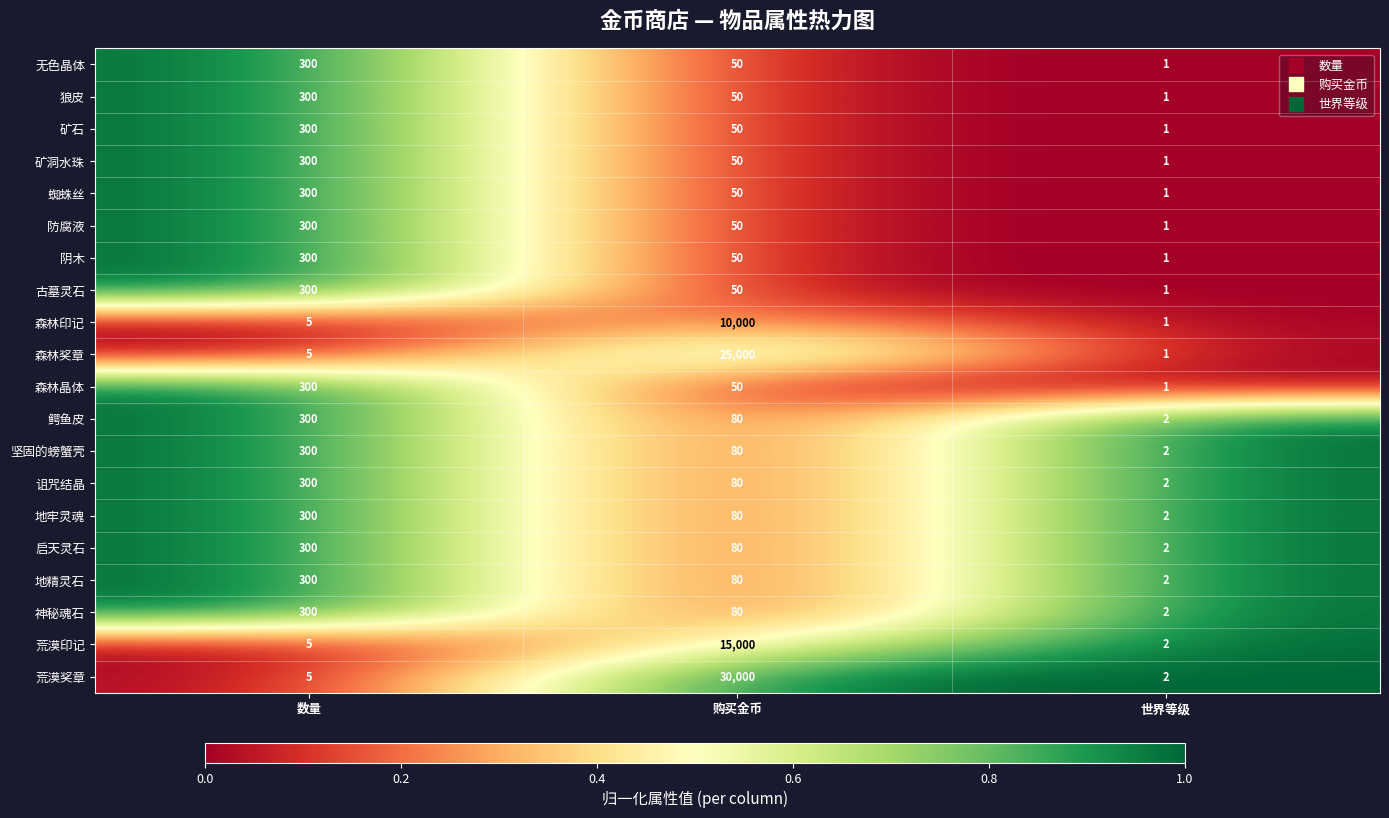

What is the total value across all series at 购买金币?

81010